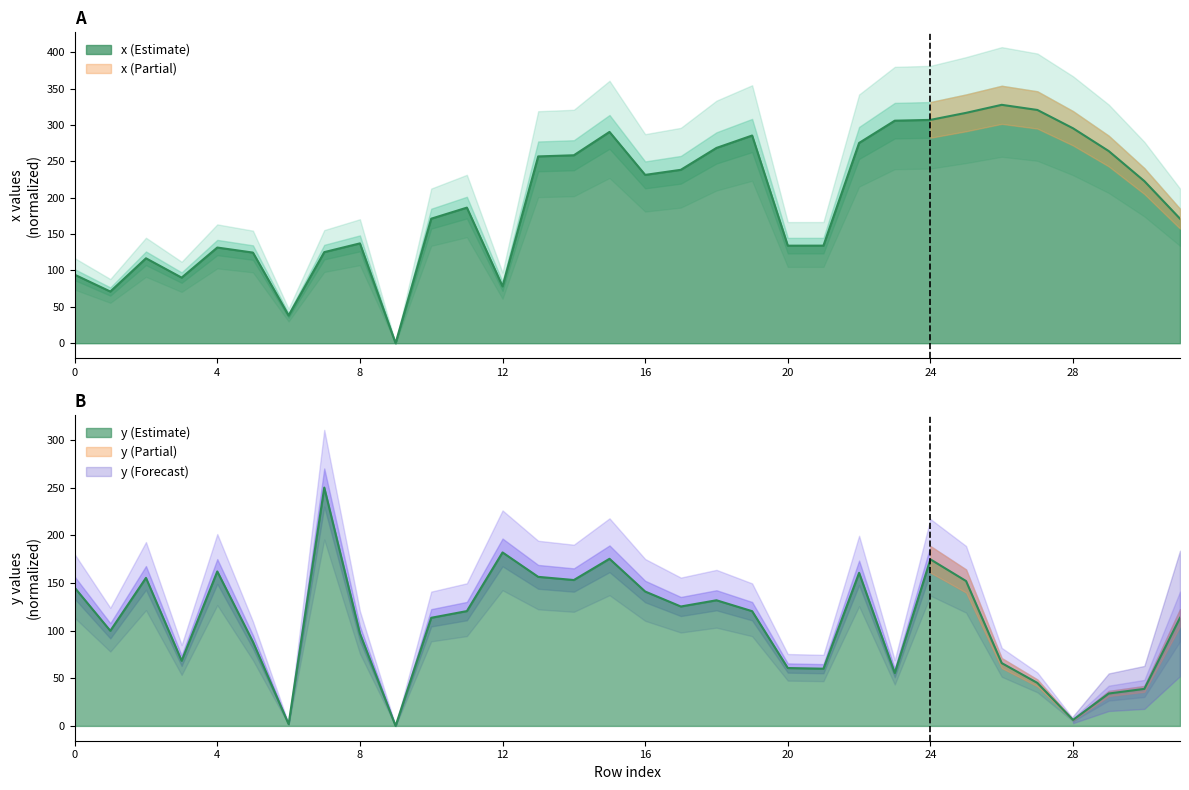

What is the average value of the x series?

195.9